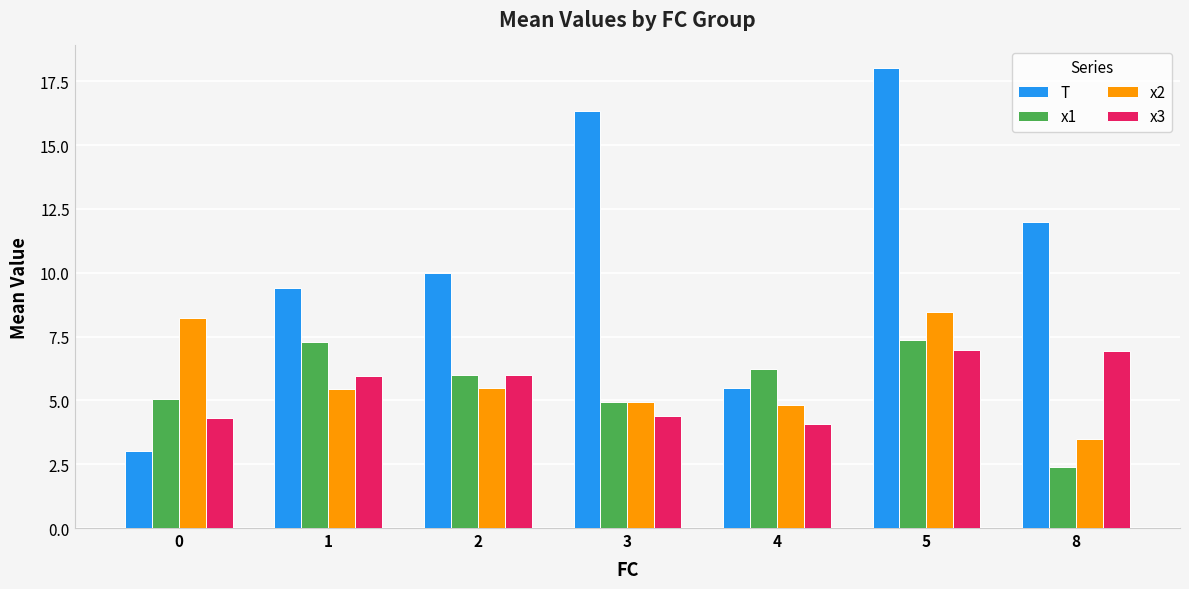

What value does the T series have at 2?

10.0